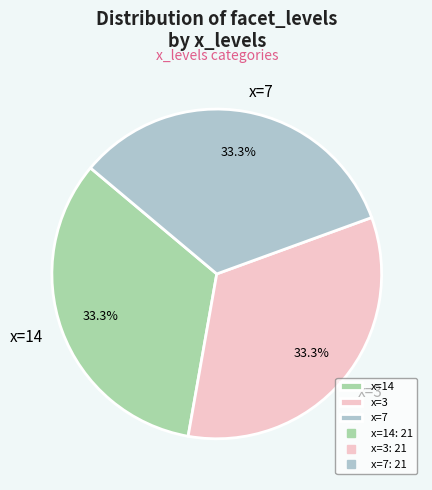

Does any single category account for the majority?

No